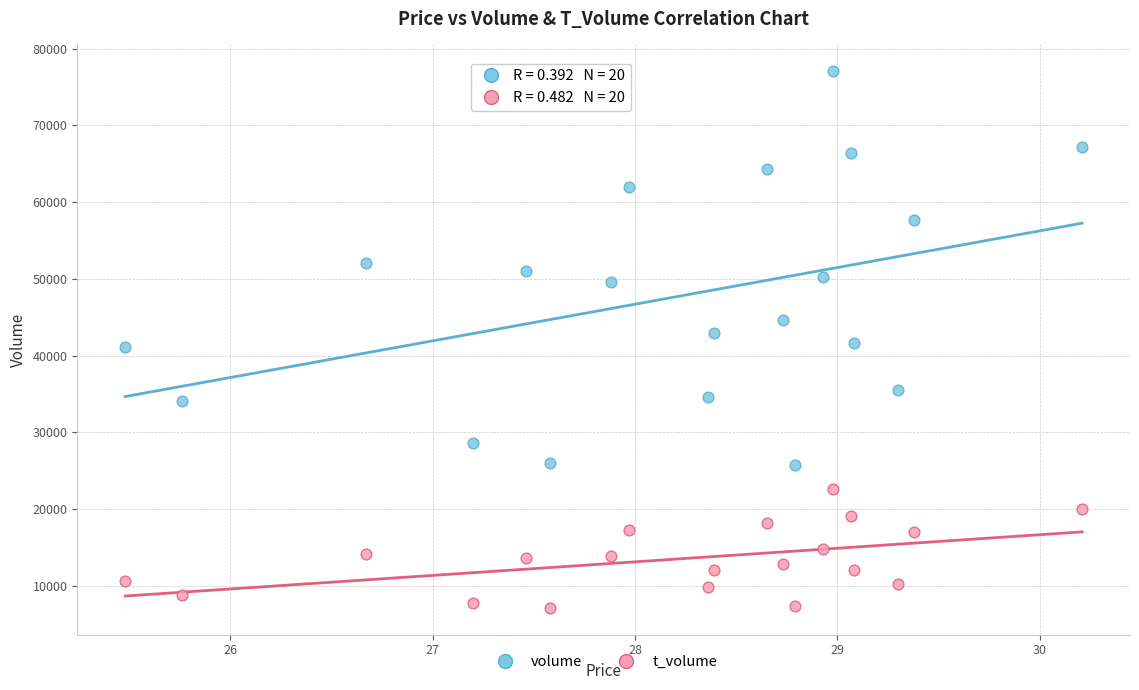

Which series contains the lowest Y value?

t_volume